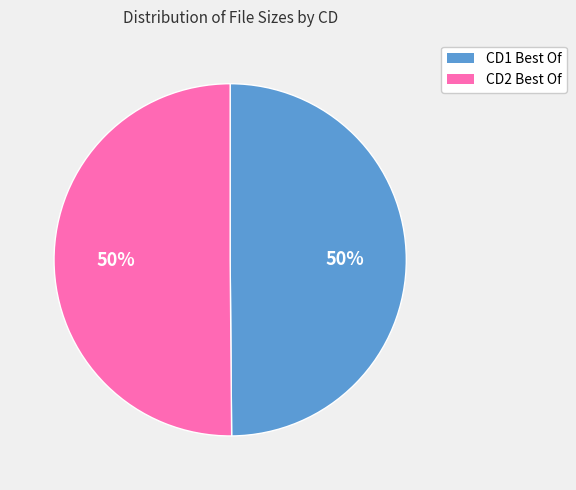

To the nearest percent, what is the average slice percentage?

50%